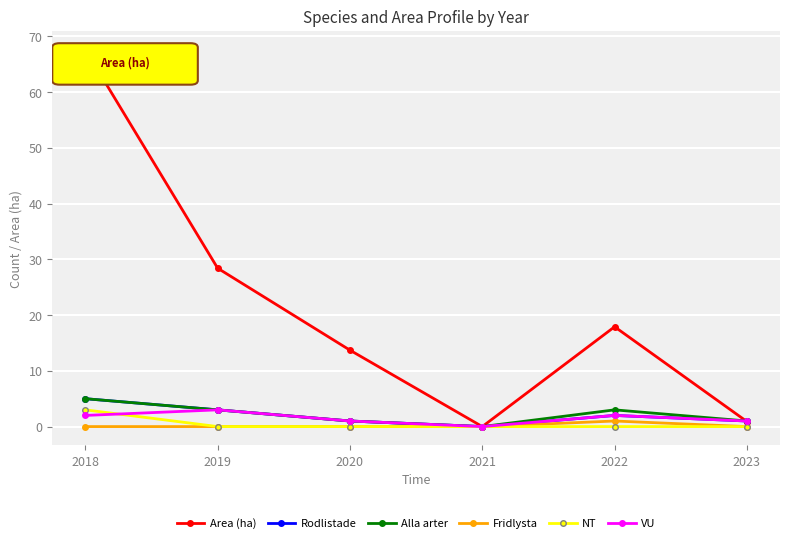

Reading left to right, what are all the values shown in this chart?

Area (ha): 67.6	28.4	13.7	0.0	17.9	0.9
Rodlistade: 5.0	3.0	1.0	0.0	2.0	1.0
Alla arter: 5.0	3.0	1.0	0.0	3.0	1.0
Fridlysta: 0.0	0.0	0.0	0.0	1.0	0.0
NT: 3.0	0.0	0.0	0.0	0.0	0.0
VU: 2.0	3.0	1.0	0.0	2.0	1.0